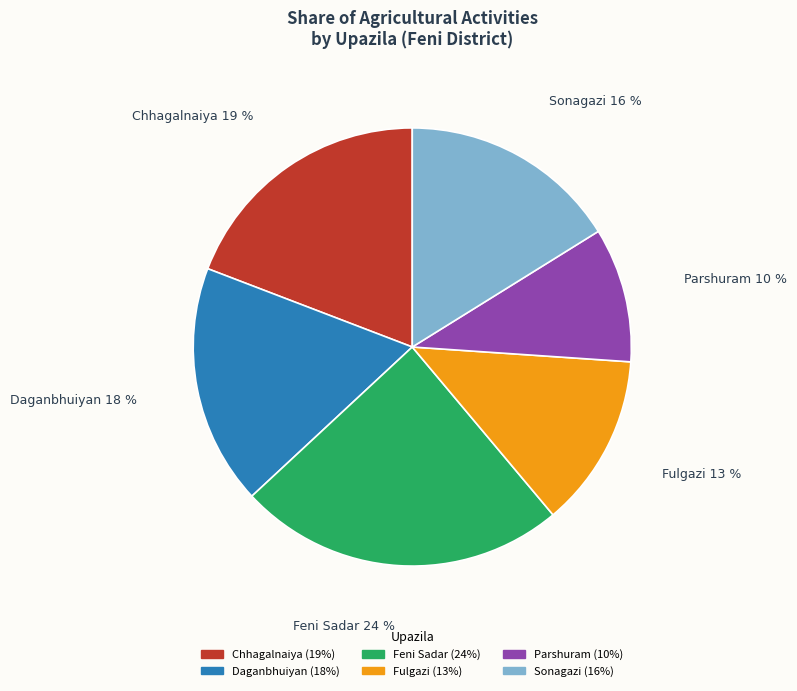

To the nearest percent, what is the average slice percentage?

17%